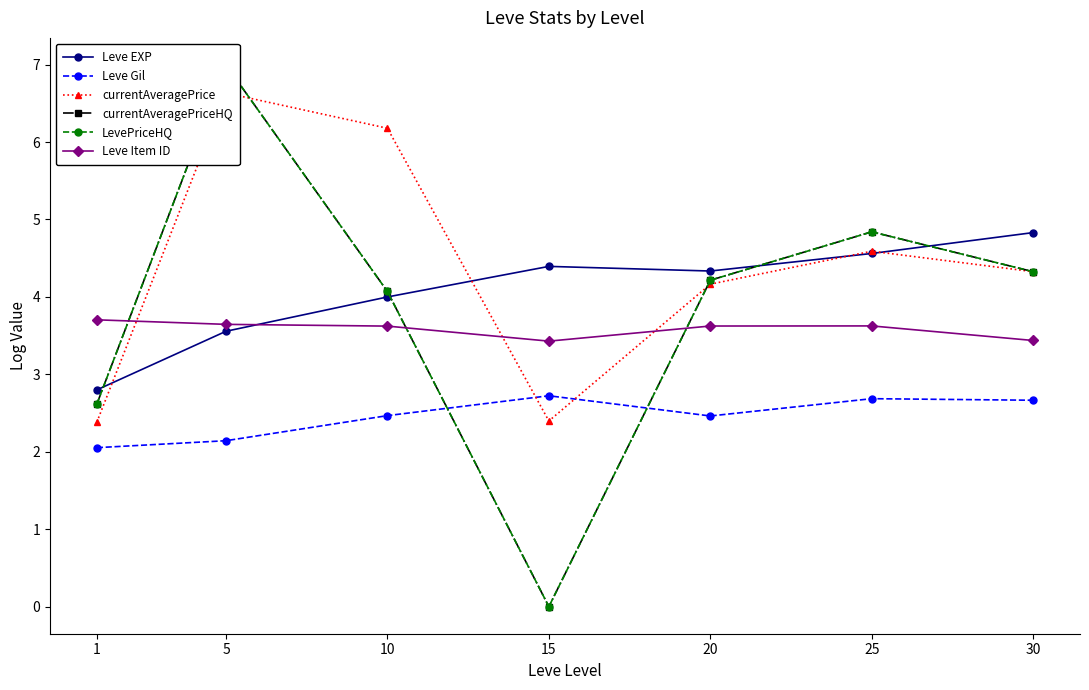

What is the value of the Leve Gil point at the 4th from the left?

2.7